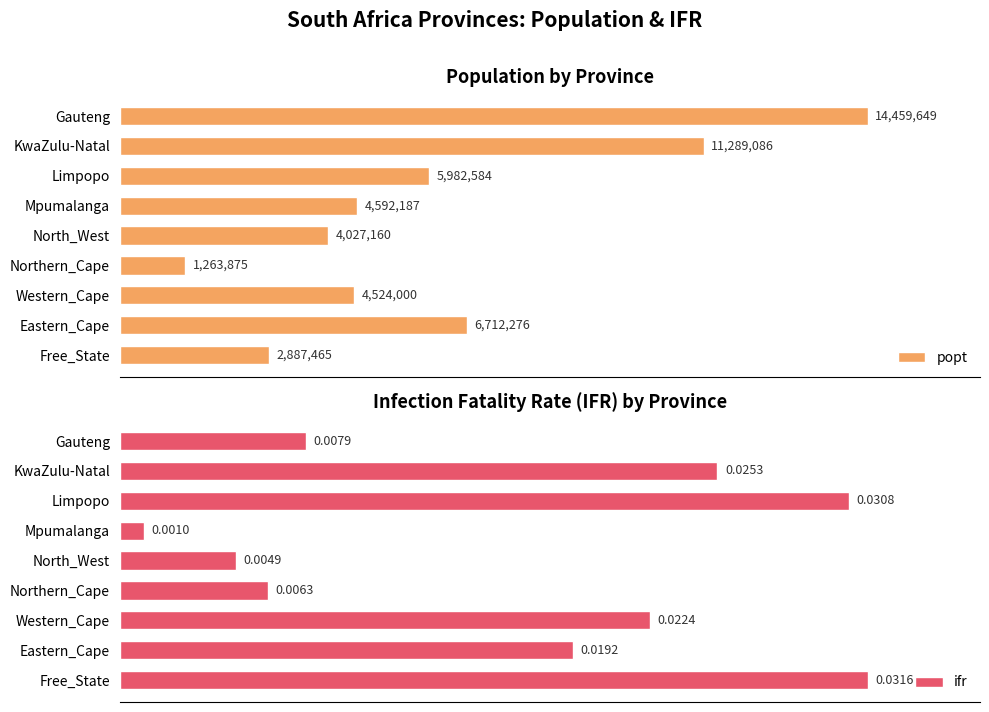

Which series has the largest range (max minus min)?

popt